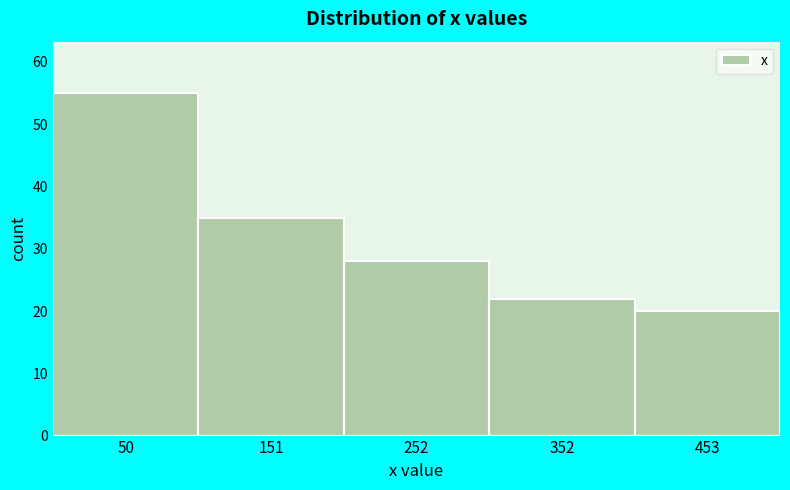

What is the height of the bar covering 100 to 200 on the x-axis? Neither the bar edges nor the heights are printed on the chart, so give them approximately, as read against the axes.

35